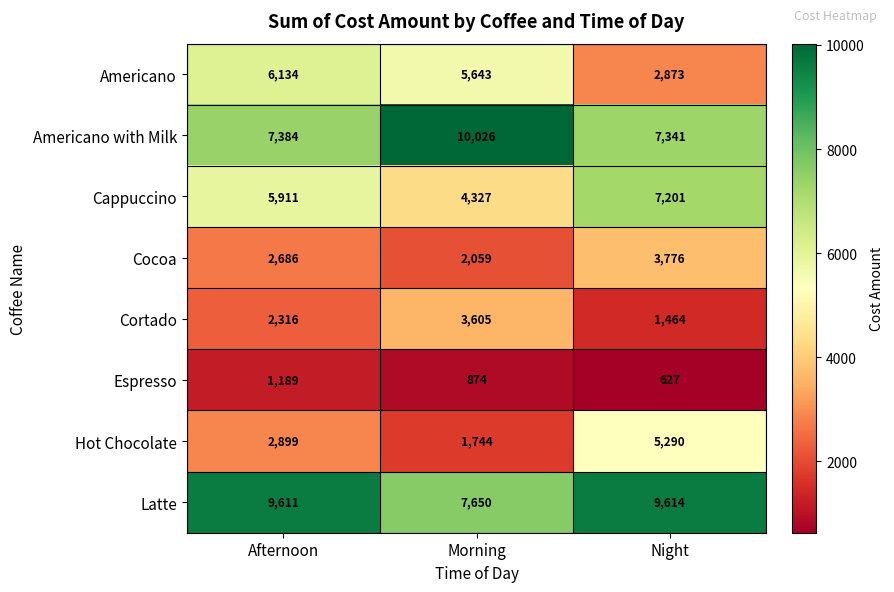

At which category is the sum across all series the highest?

Night